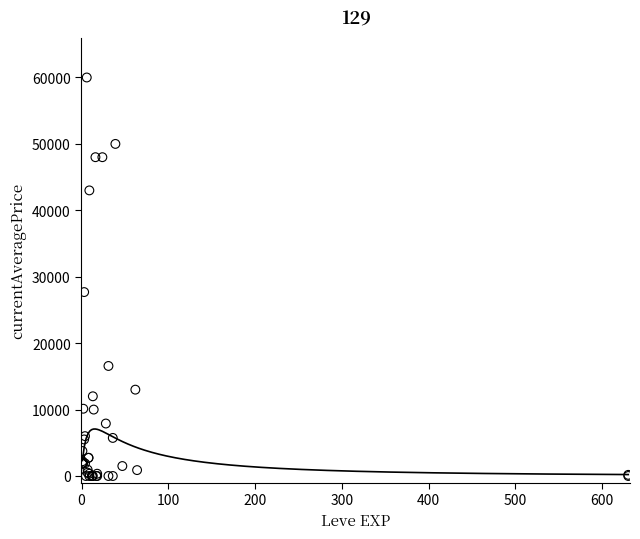

What Y value in the scatter plot is closest to 30000?

27691.0